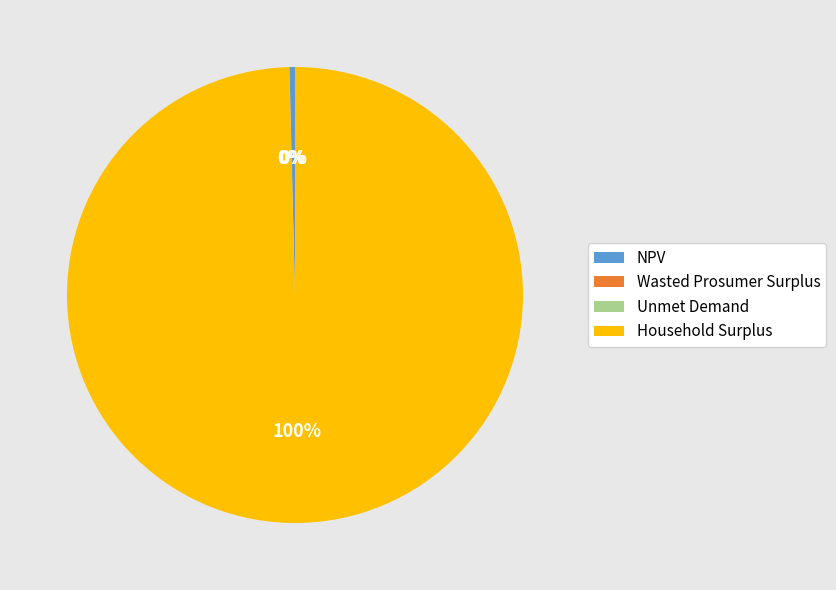

The NPV slice represents 0% of the pie. True or false?

True